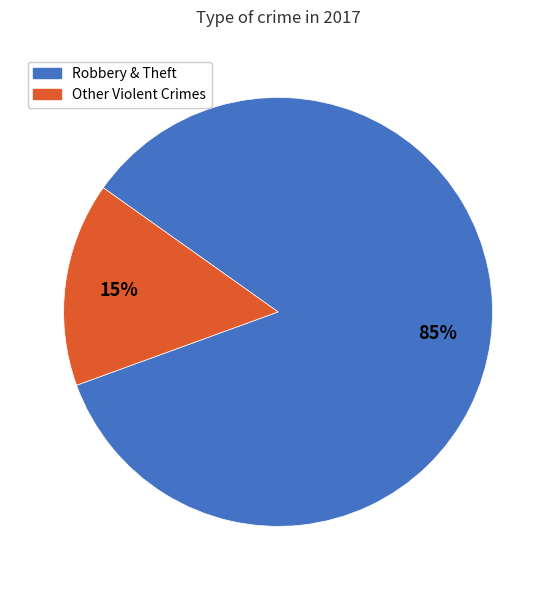

To the nearest percent, what is the average slice percentage?

50%